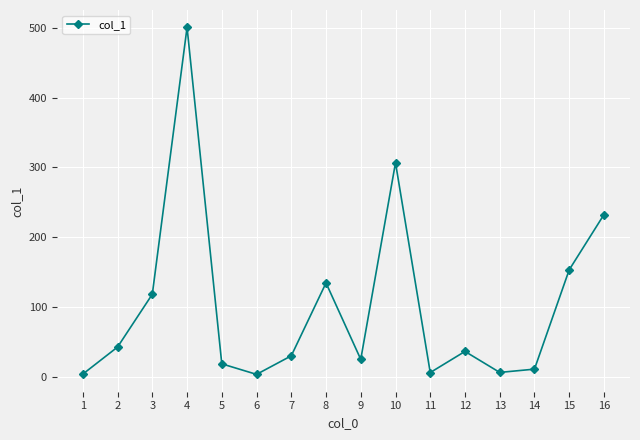

What is the smallest value displayed?

3.1